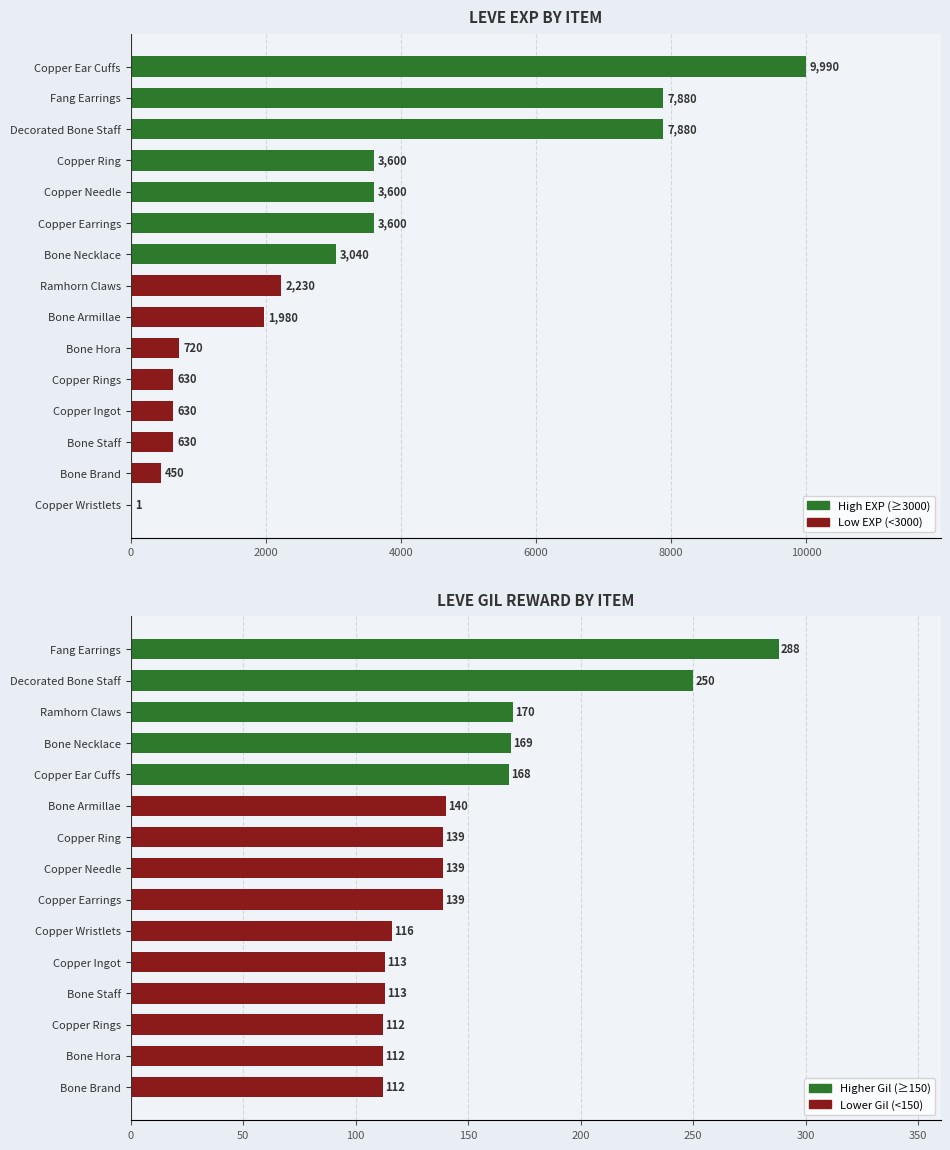

How many values in the Leve EXP series are below 2230?

7